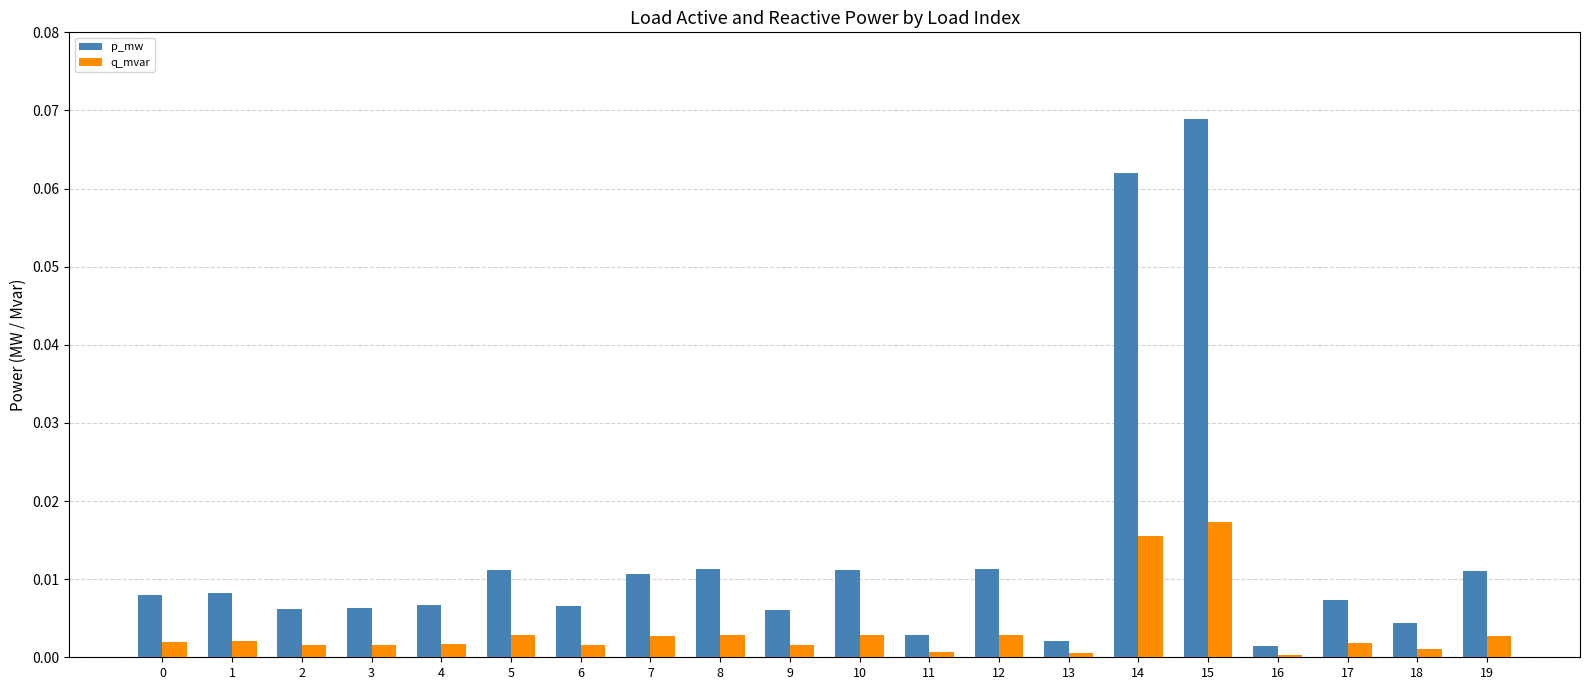

At which category does the chart reach its peak across all series?

15